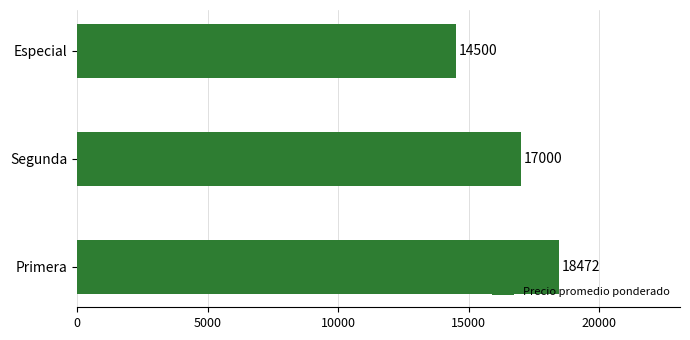

Are the bars grouped side by side (vs. stacked)?

No